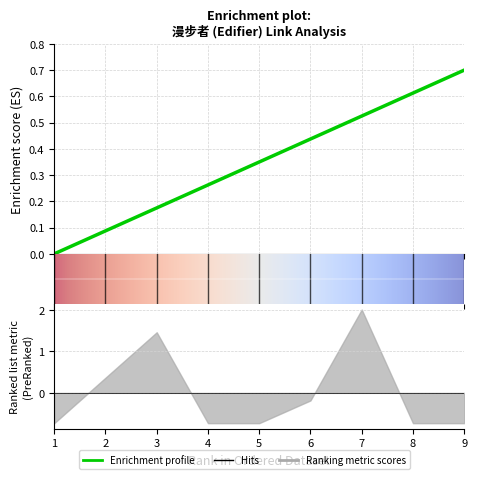

Reading left to right, what are all the values shown in this chart?

1=0.0	2=0.1	3=0.2	4=0.3	5=0.3	6=0.4	7=0.5	8=0.6	9=0.7